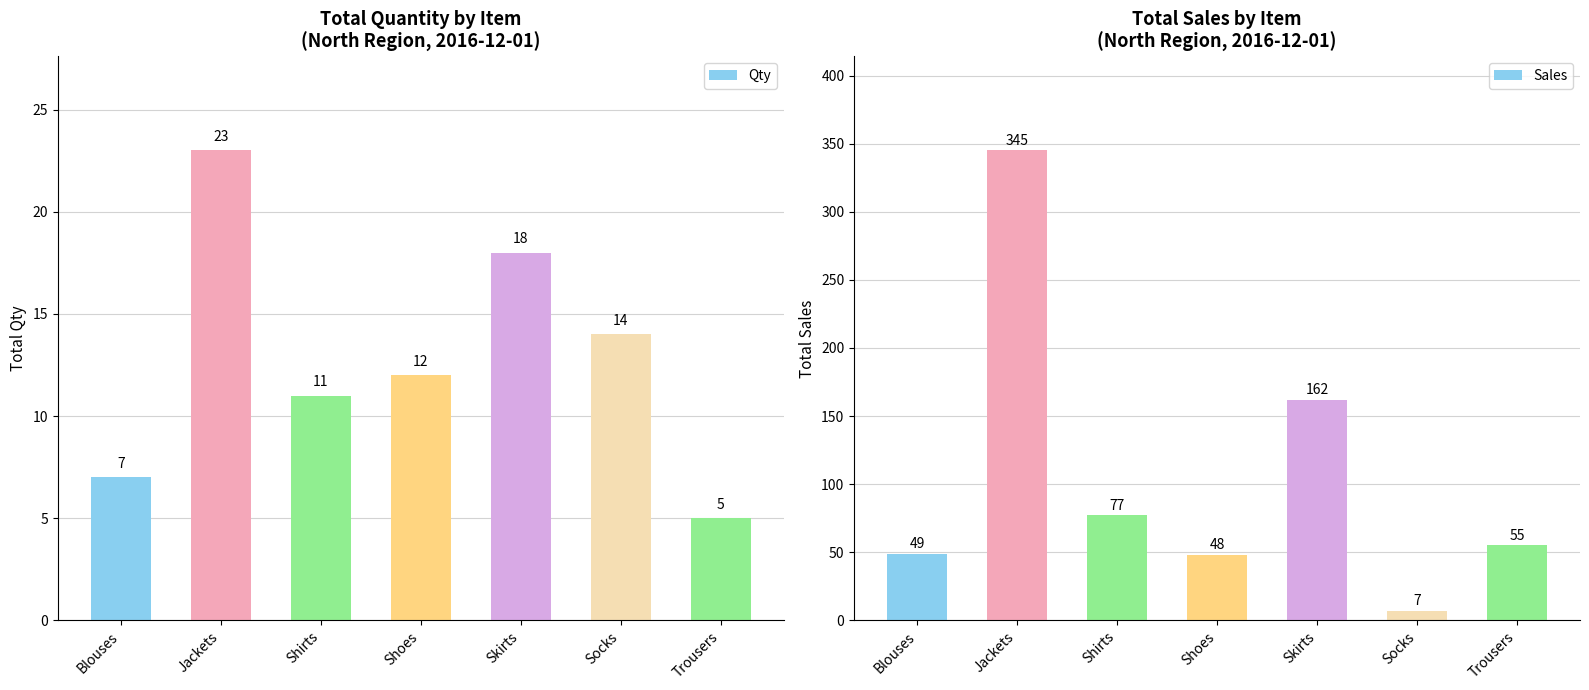

What are all the series names shown in the legend?

Qty, Sales